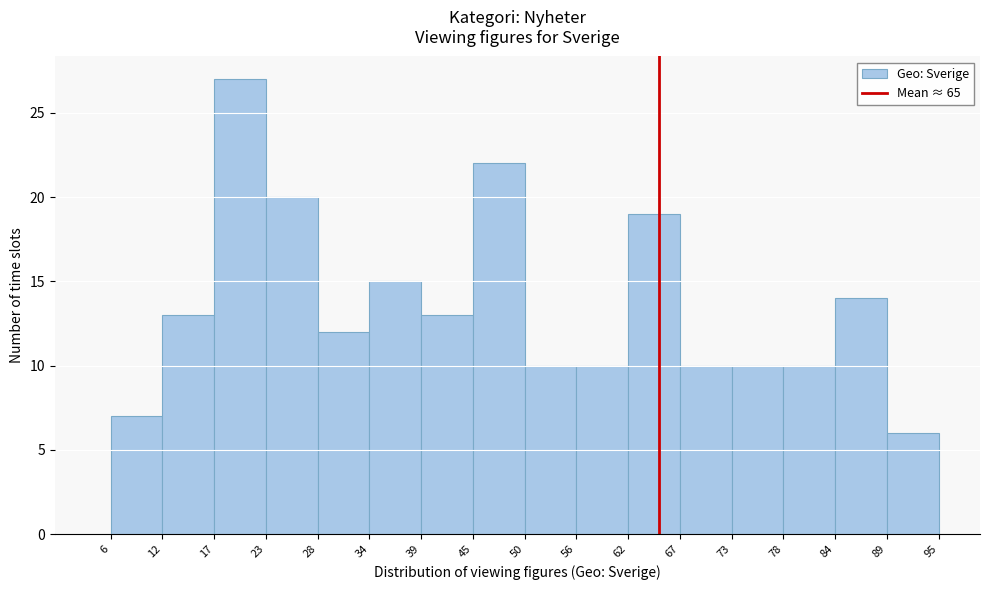

Reading left to right, transcribe this chart: for each bar, give the range it covers on the x-axis and its height. The values are not printed on the chart, so give them approximately, as read against the axis.

6 to 12: 7
12 to 17: 13
17 to 23: 27
23 to 28: 20
28 to 34: 12
34 to 39: 15
39 to 45: 13
45 to 50: 22
50 to 56: 10
56 to 62: 10
62 to 67: 19
67 to 73: 10
73 to 78: 10
78 to 84: 10
84 to 89: 14
89 to 95: 6